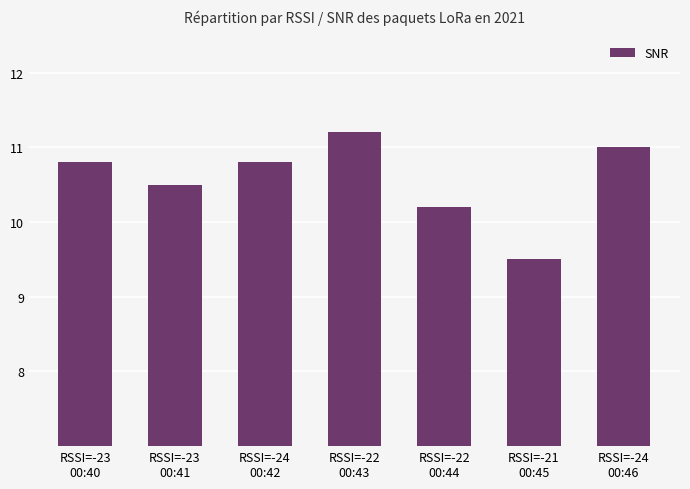

Reading left to right, extract all data points from this chart.

RSSI=-23
00:40=10.8	RSSI=-23
00:41=10.5	RSSI=-24
00:42=10.8	RSSI=-22
00:43=11.2	RSSI=-22
00:44=10.2	RSSI=-21
00:45=9.5	RSSI=-24
00:46=11.0